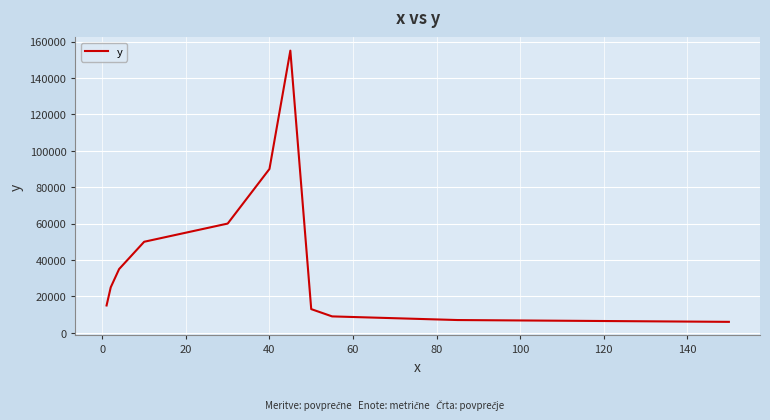

What is the minimum value shown in the chart?

6000